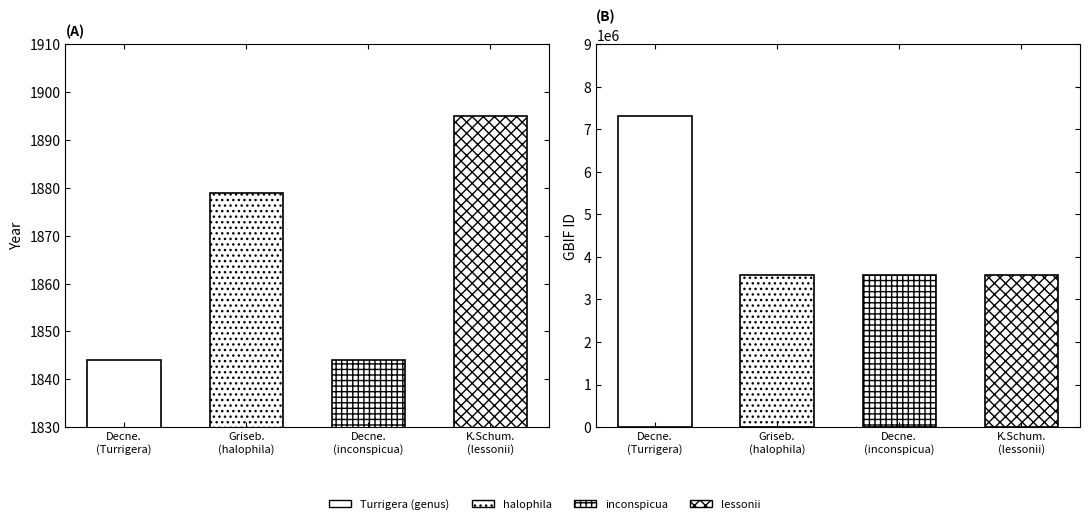

What is the minimum value for year?

1844